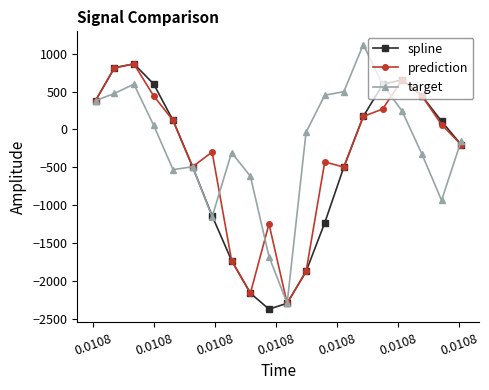

What is the value of the target point at the 15th from the left?

1120.0